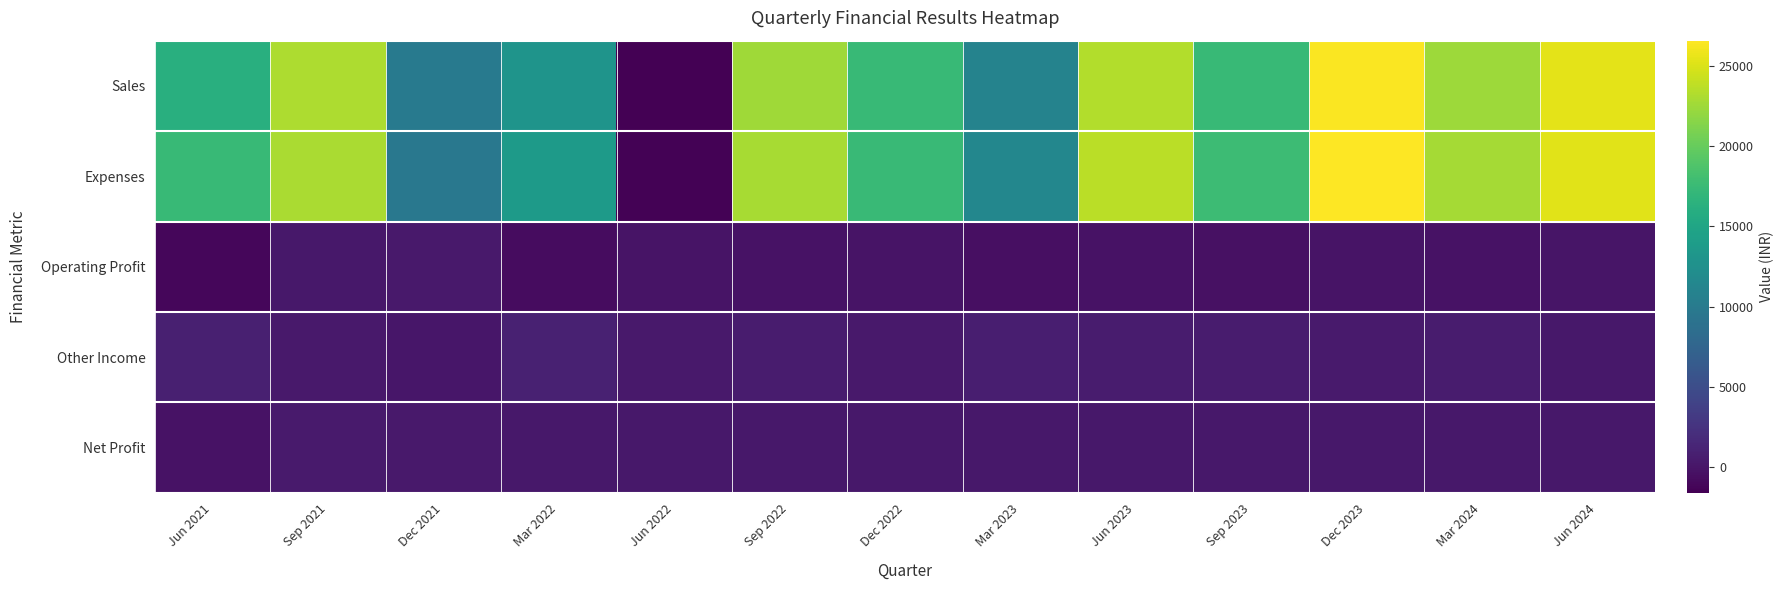

Which series has the largest total across all categories?

Expenses